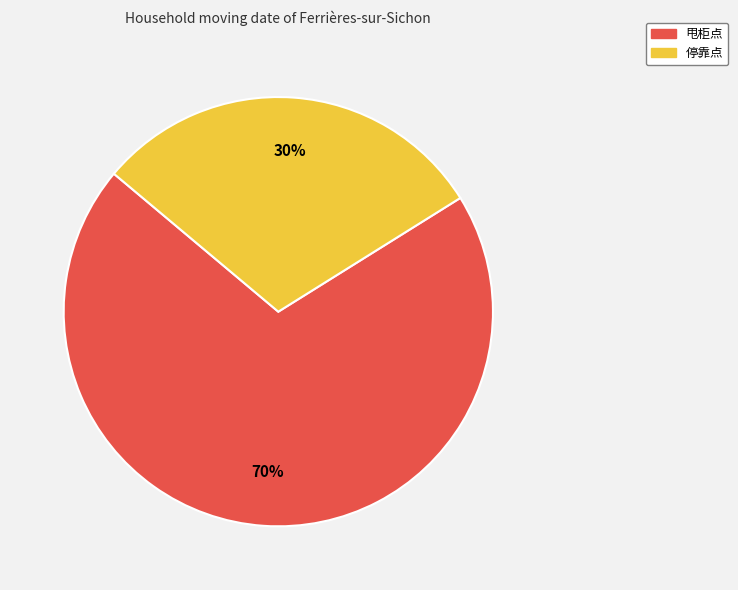

To the nearest percent, what is the difference between the largest and smallest slice percentages?

40%